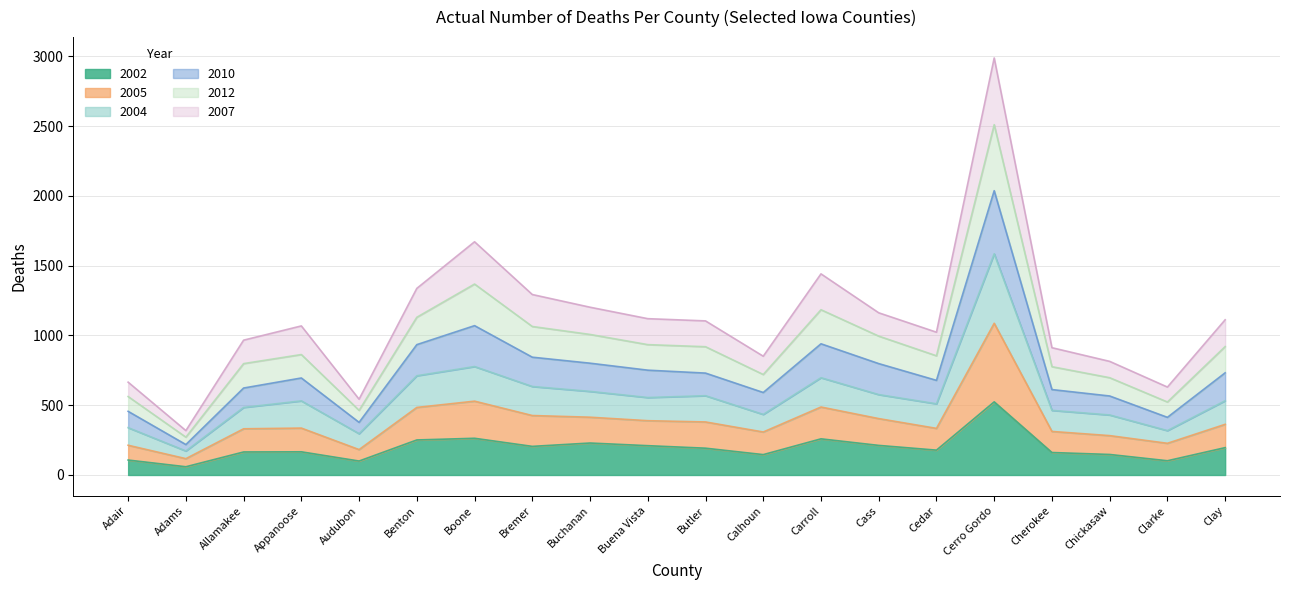

True or false: 2004 and 2002 intersect in this chart.

False